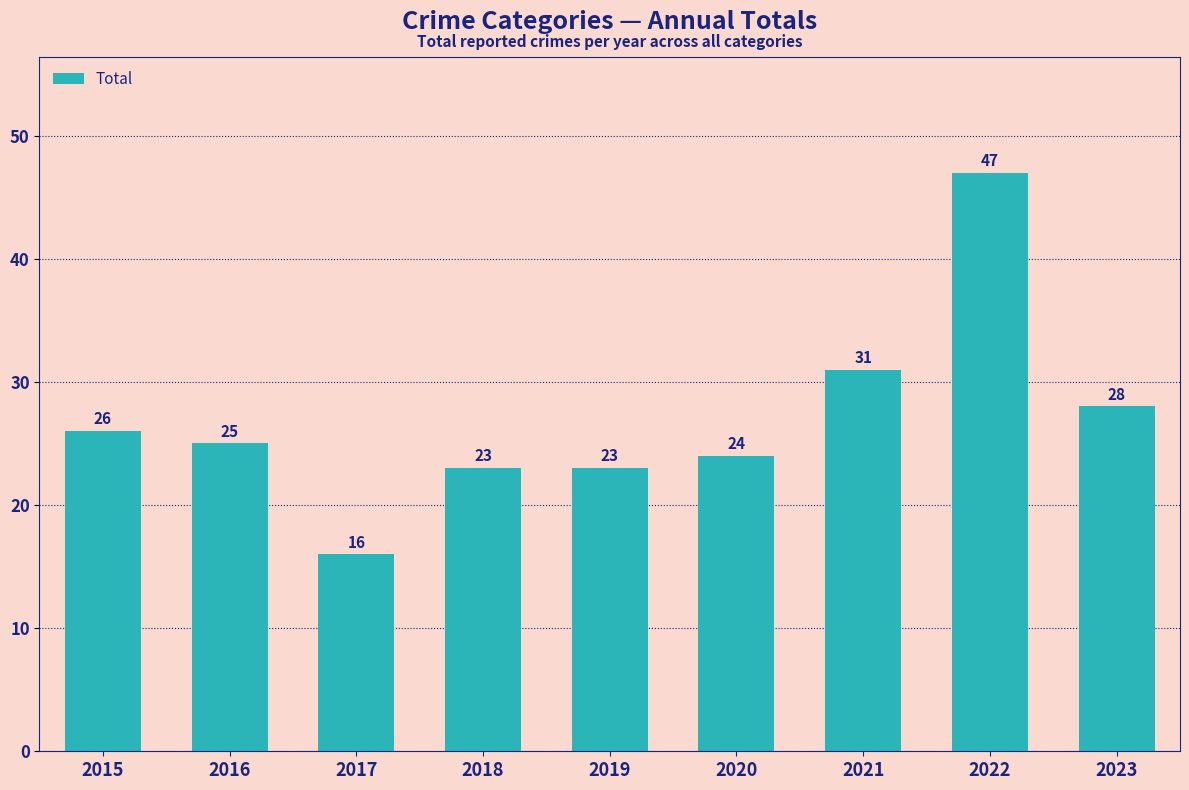

Which label corresponds to the largest value in the chart?

2022